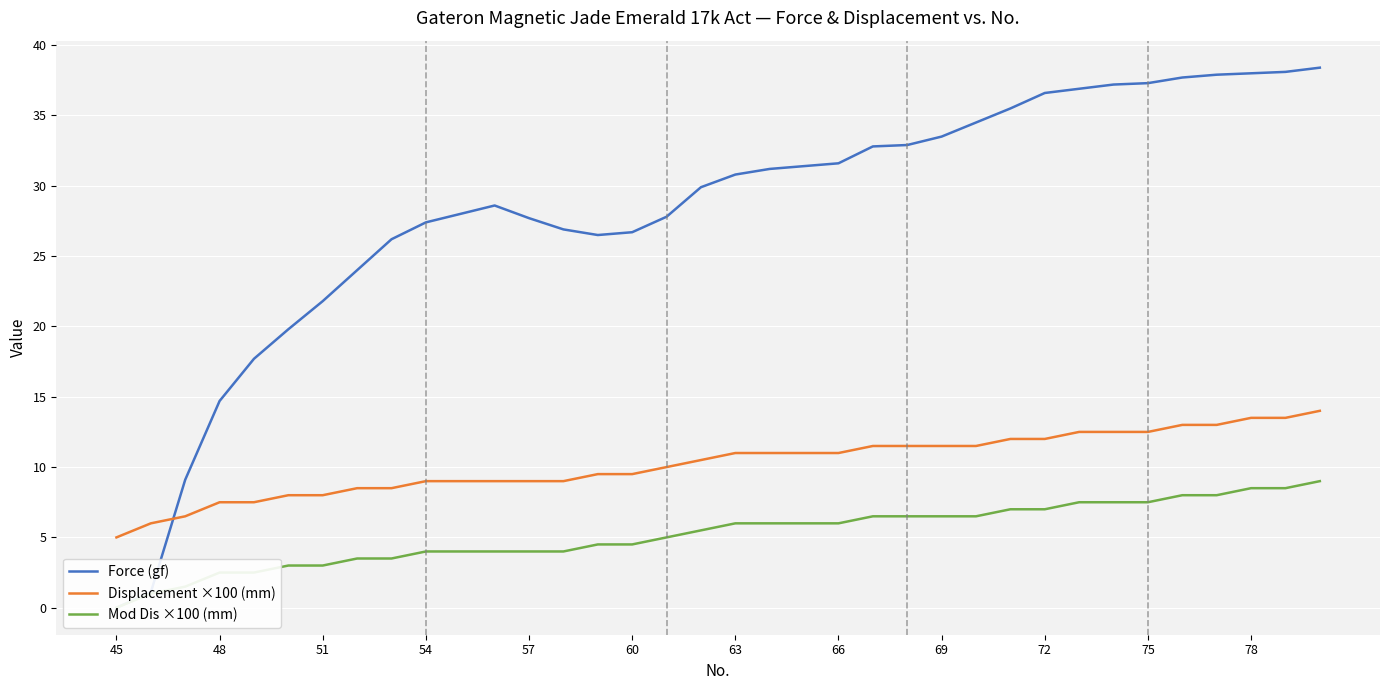

What is the minimum value for Displacement ×100 (mm)?

5.0